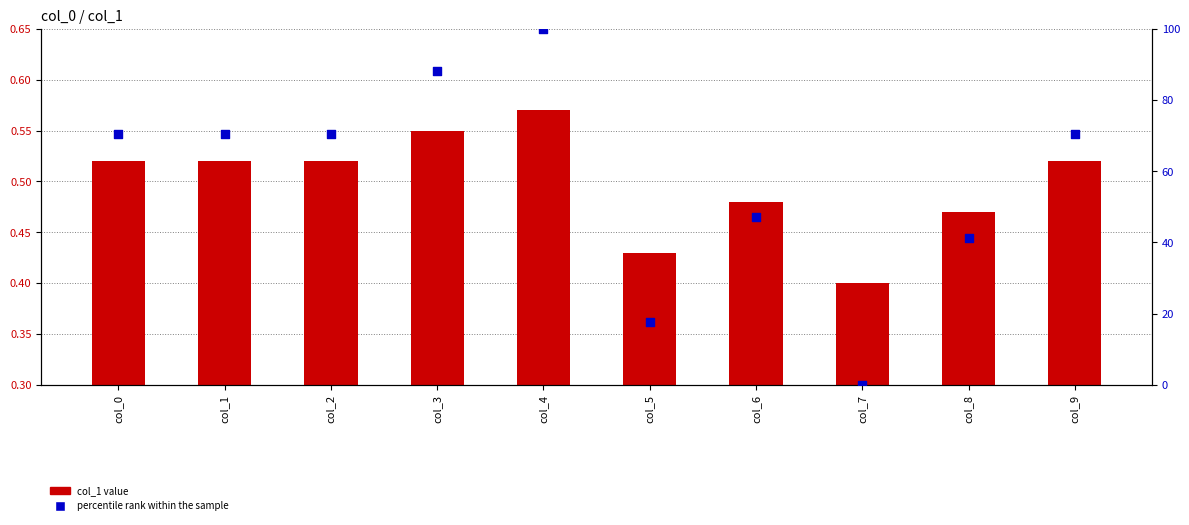

What is the total value across all series at col_4?

100.6